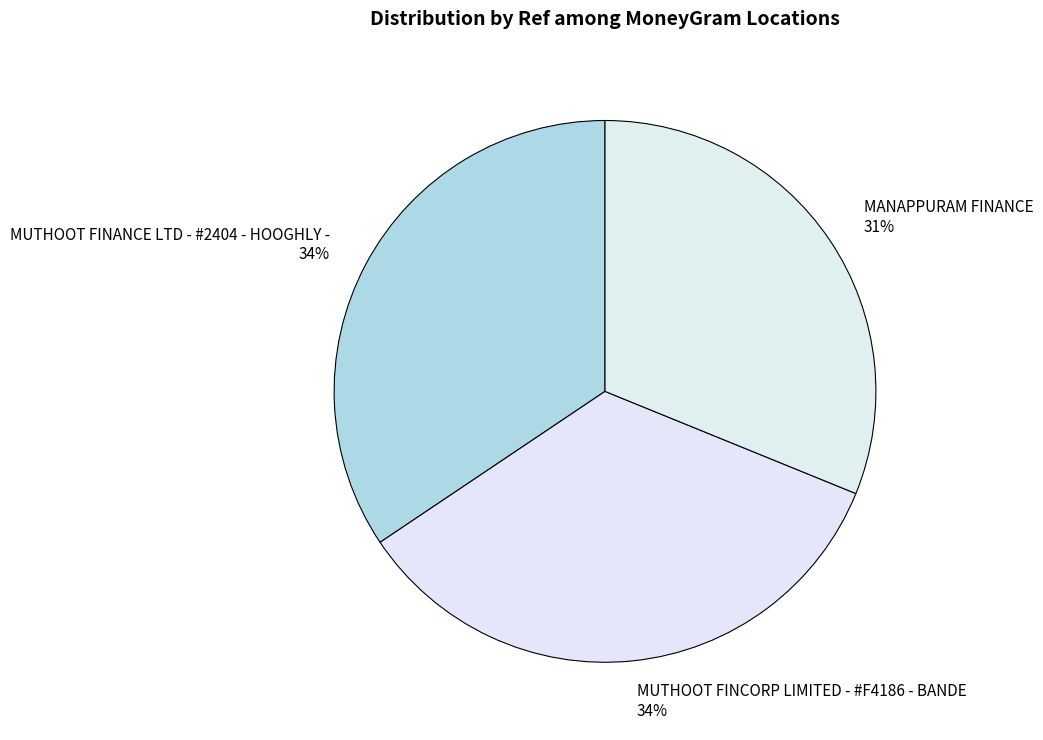

Count the number of slices in the pie.

3